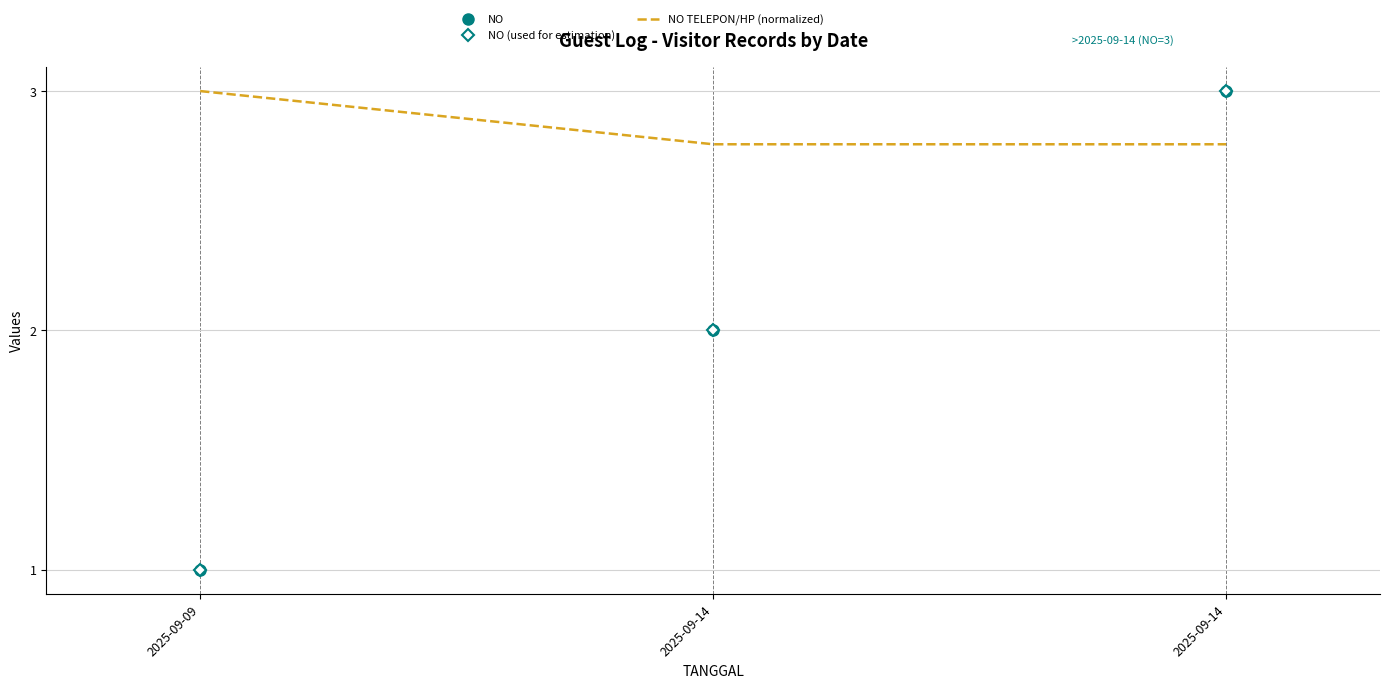

The NO TELEPON/HP (normalized) series shows 4.0 at 2025-09-09. True or false?

False